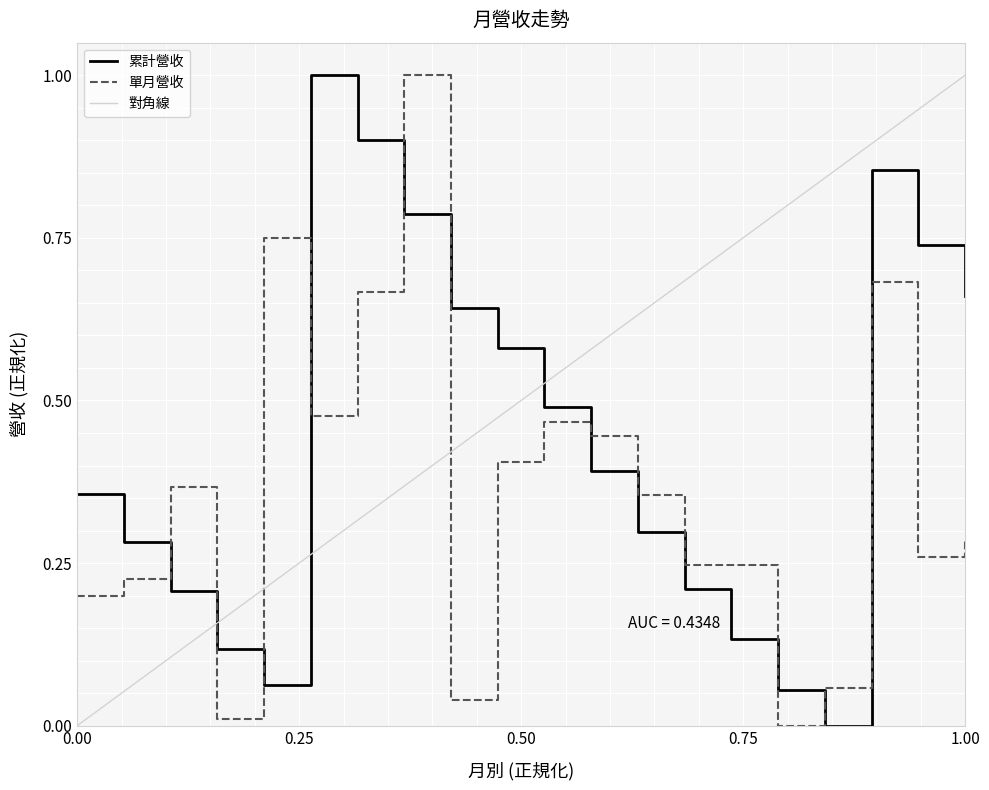

What is the sum of all 累計營收 values?

8.8